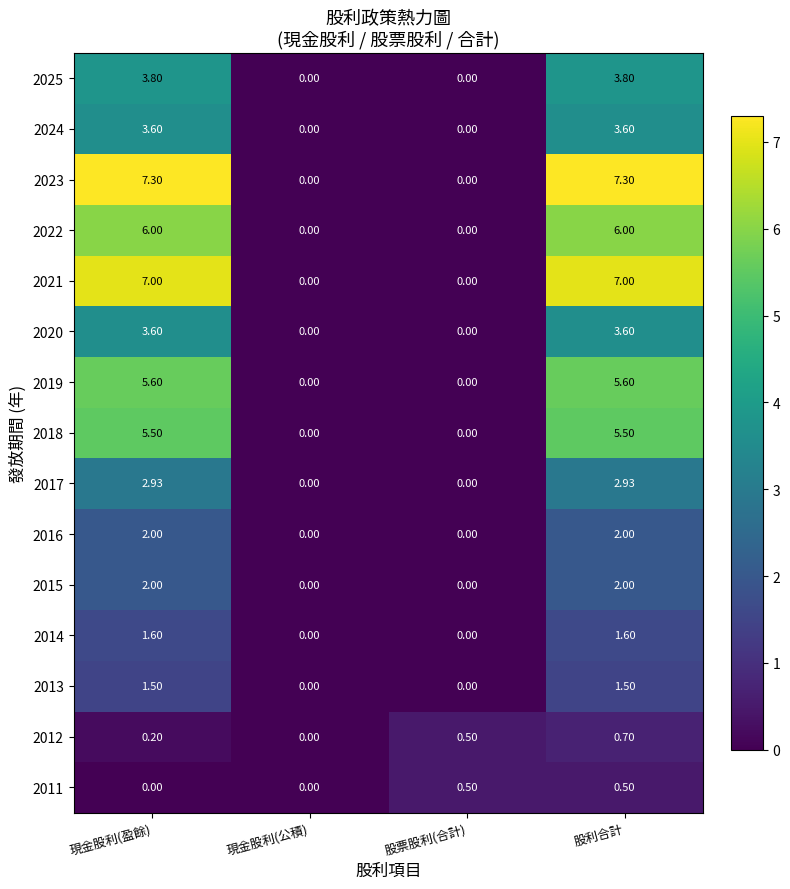

At which label does 2023 first exceed 7?

現金股利(盈餘)